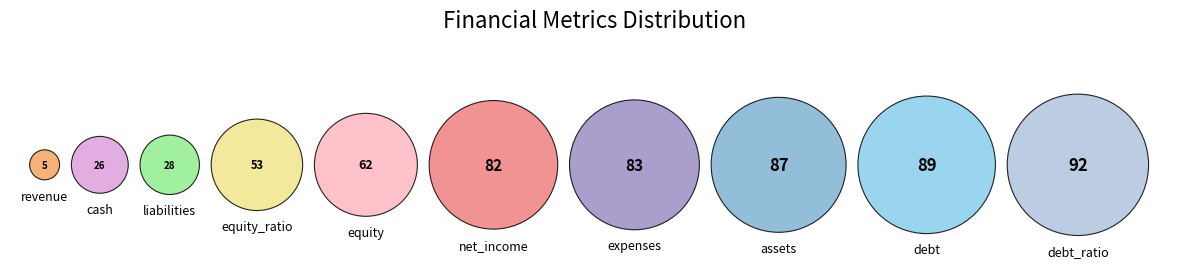

Rank the categories by value from lowest to highest.

revenue, cash, liabilities, equity_ratio, equity, net_income, expenses, assets, debt, debt_ratio